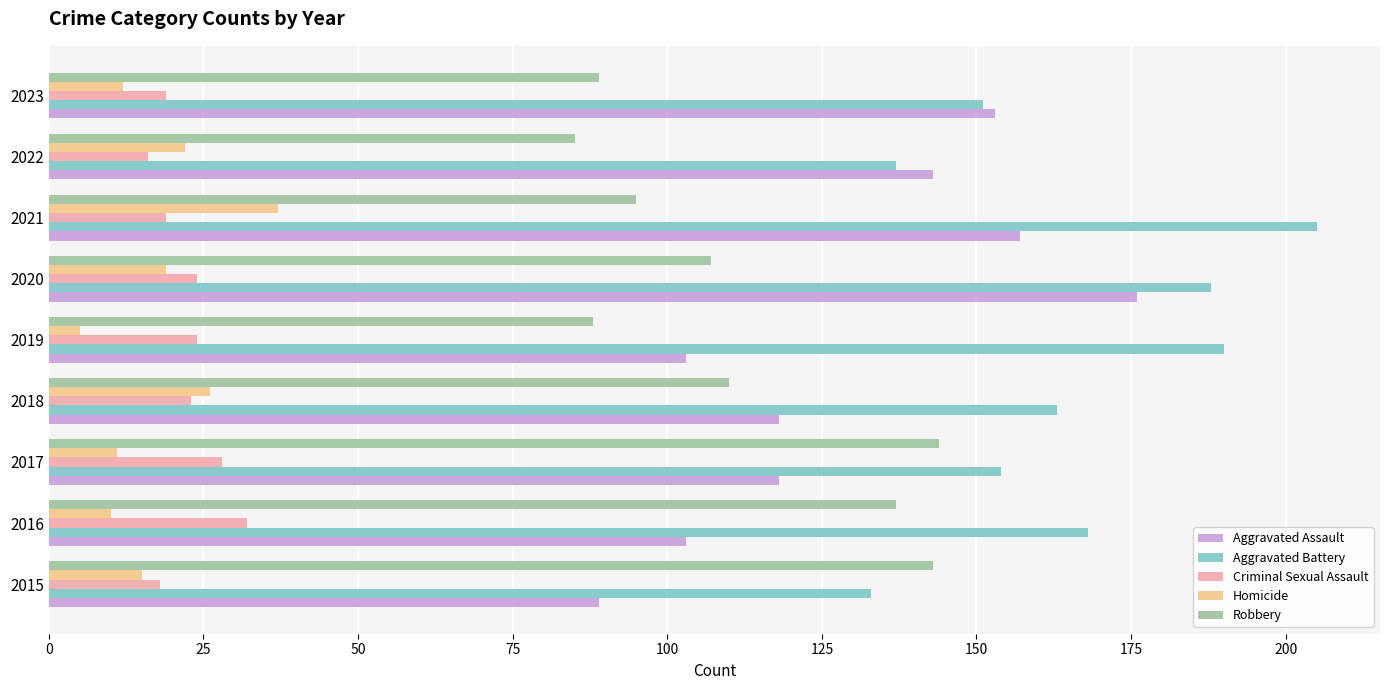

What is the difference between the highest and lowest values at 2015?

128